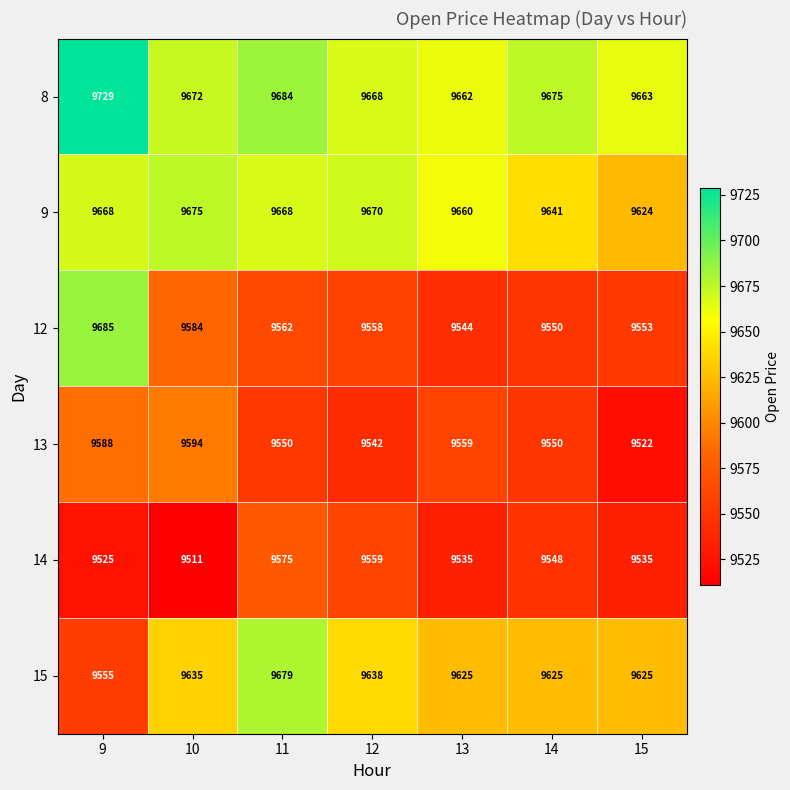

Which series has the largest total across all categories?

8